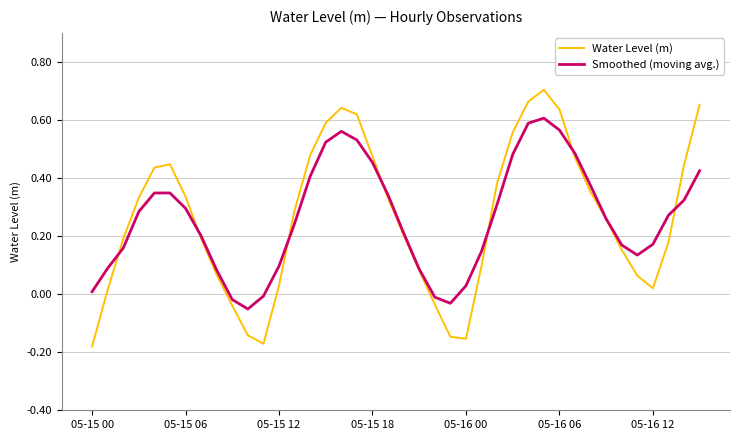

Which series has the largest range (max minus min)?

Water Level (m)